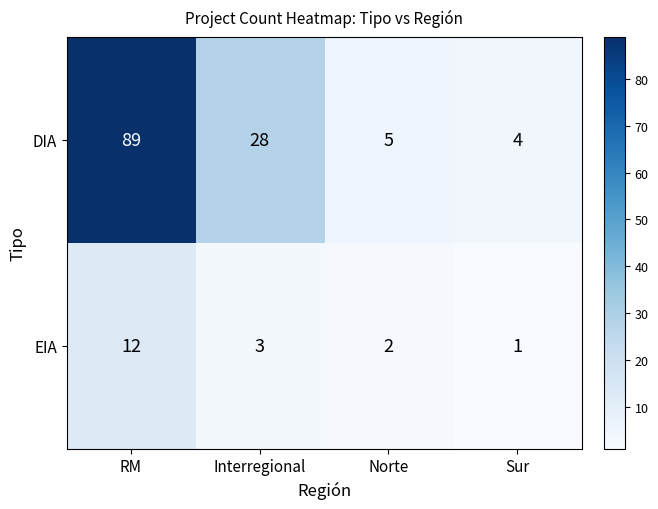

What is the difference between the maximum and minimum values in the DIA series?

85